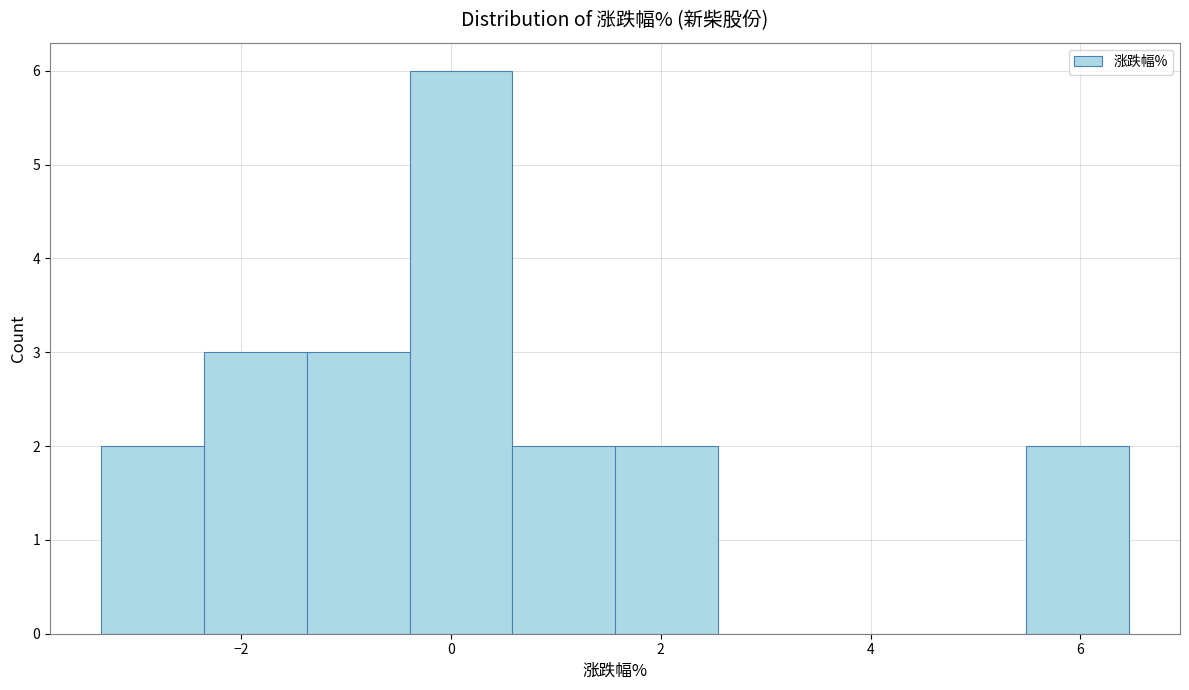

Which range on the x-axis has the tallest bar?

-0.4 to 0.6